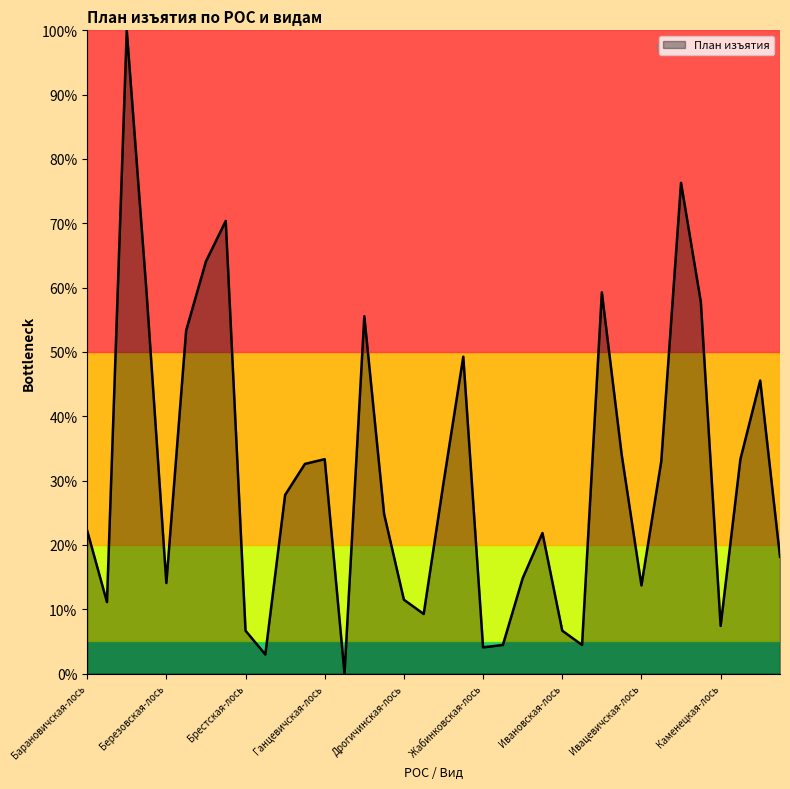

Which label corresponds to the largest value in the chart?

Барановичская-косуля